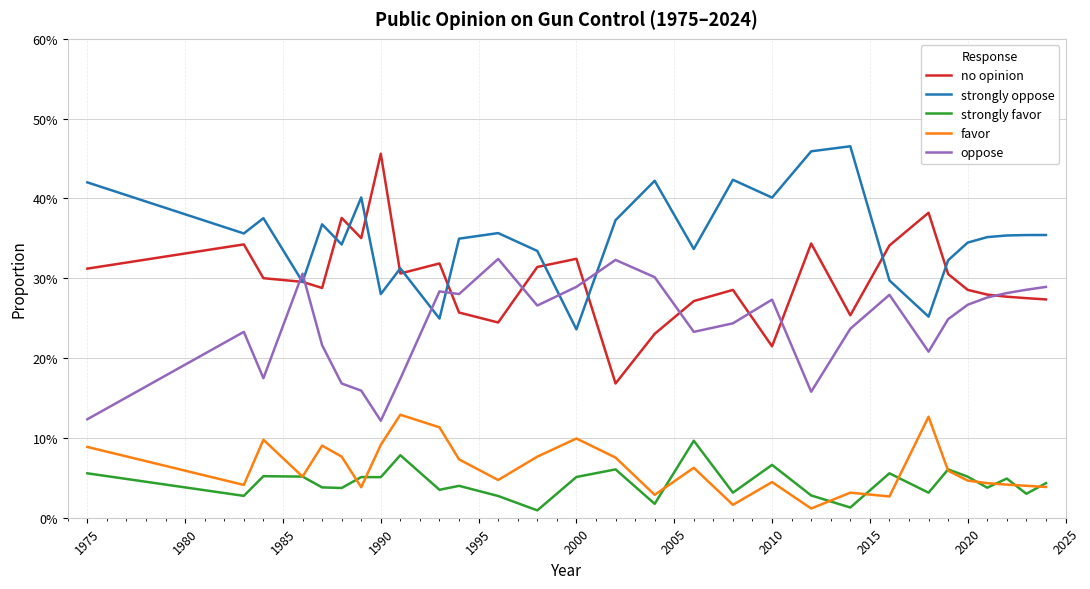

True or false: strongly favor and oppose cross at least once.

False